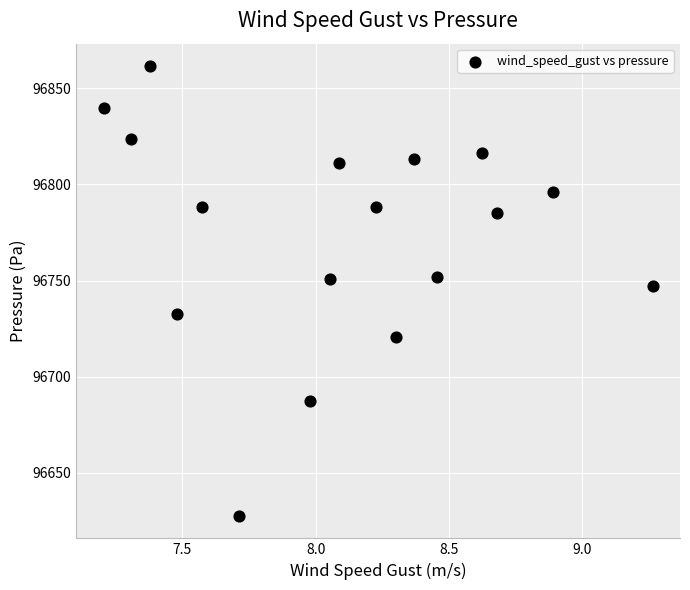

What is the range of X values (max minus min)?

2.1